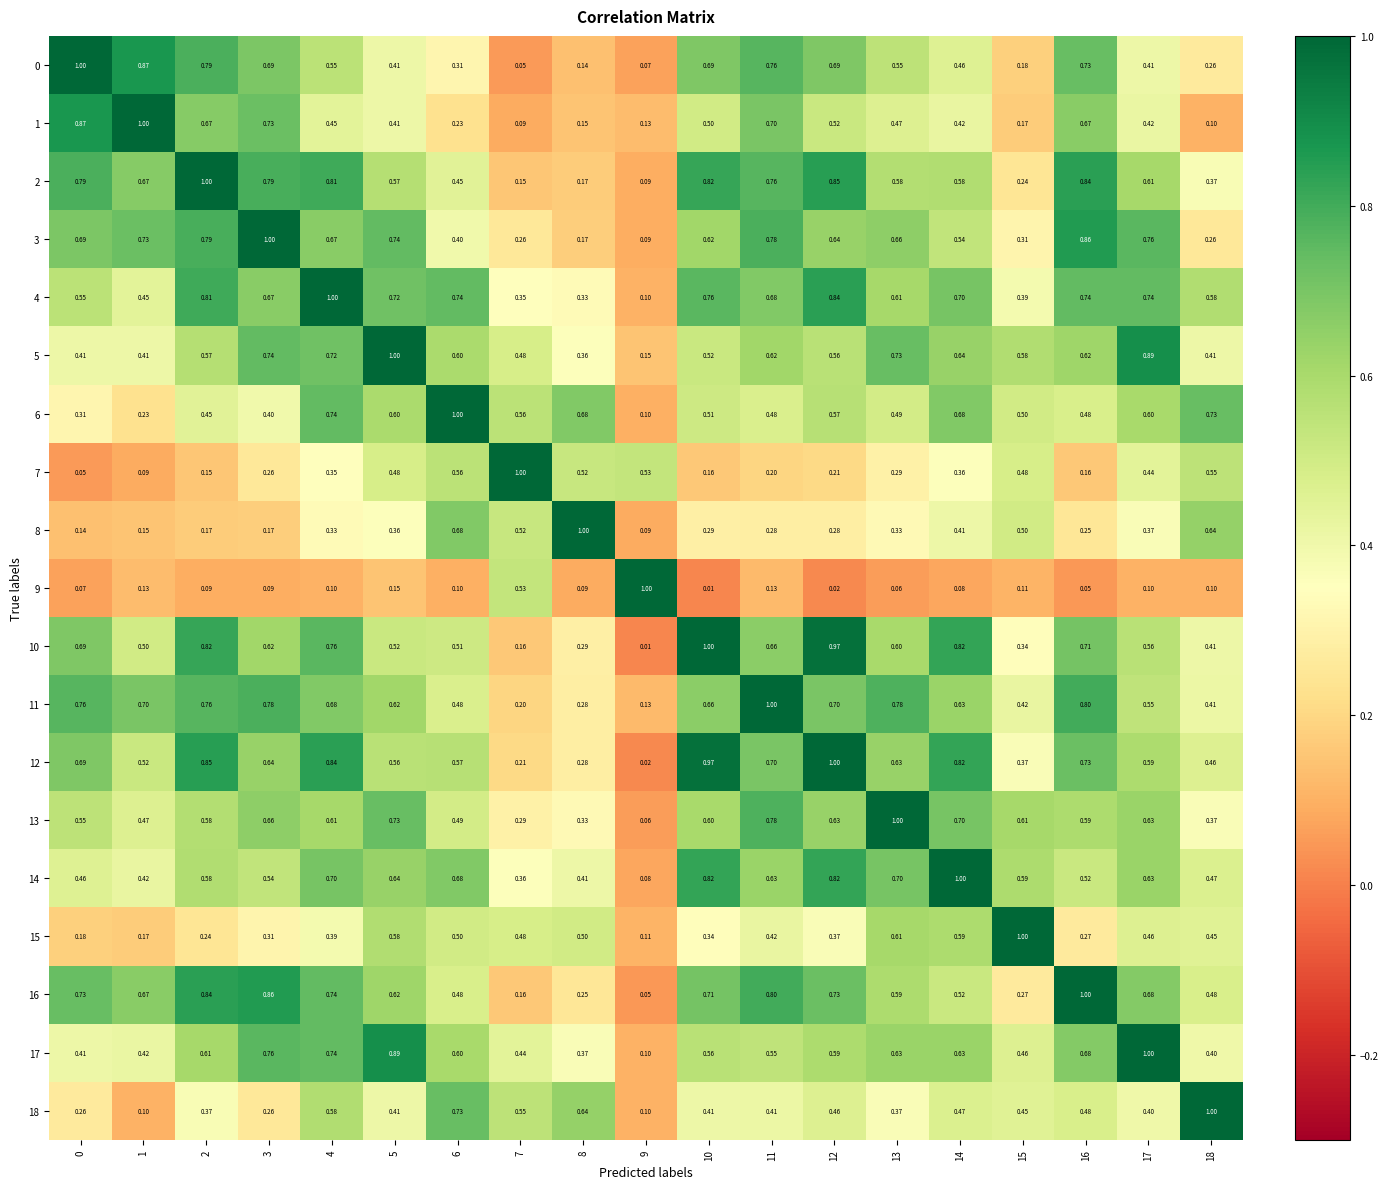

Is the value of 7 at 0 greater than the value of 15 at 5?

No